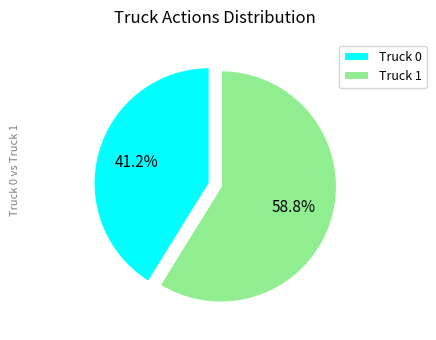

Does Truck 0 represent more than half of the total?

No